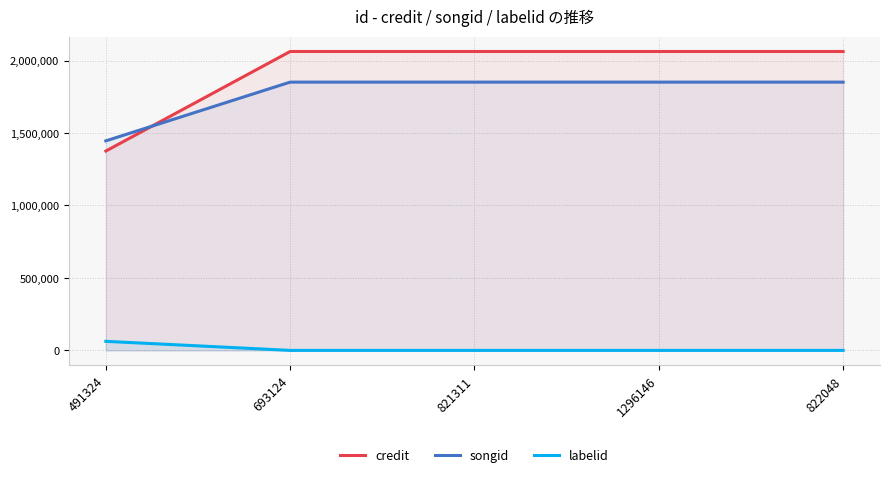

What are all the series names shown in the legend?

credit, songid, labelid